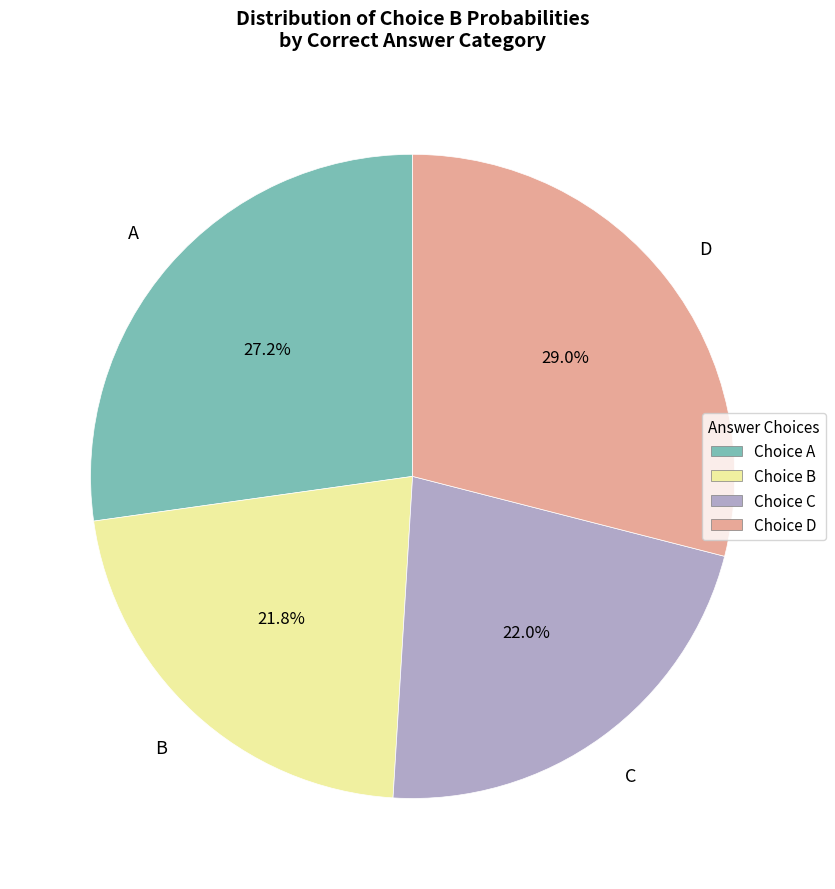

Is there any slice that represents more than half of the pie?

No